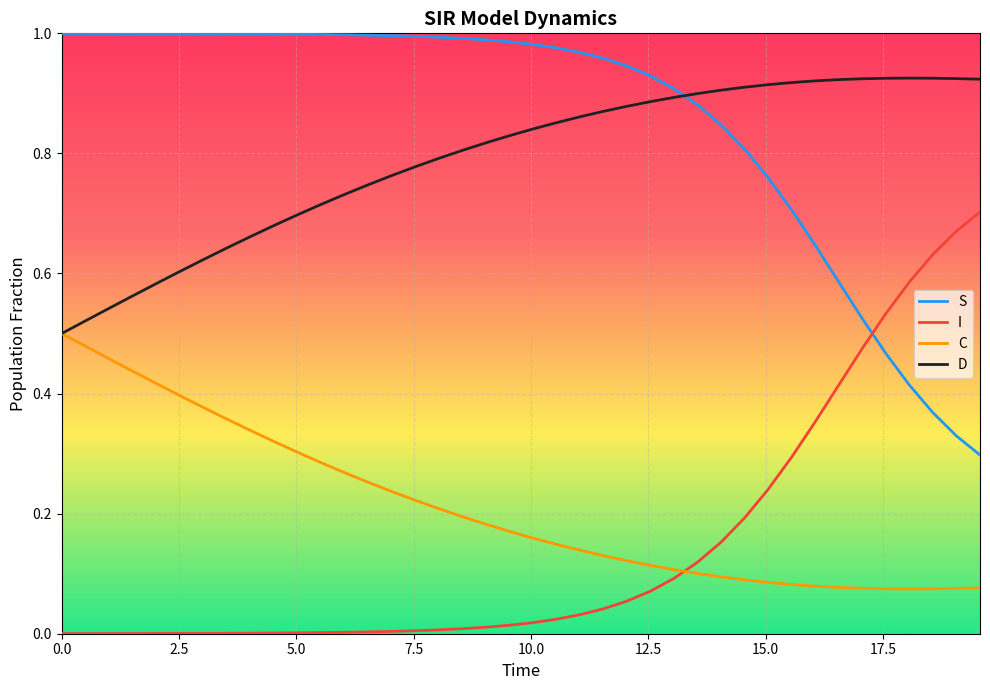

Which series has the largest total across all categories?

S